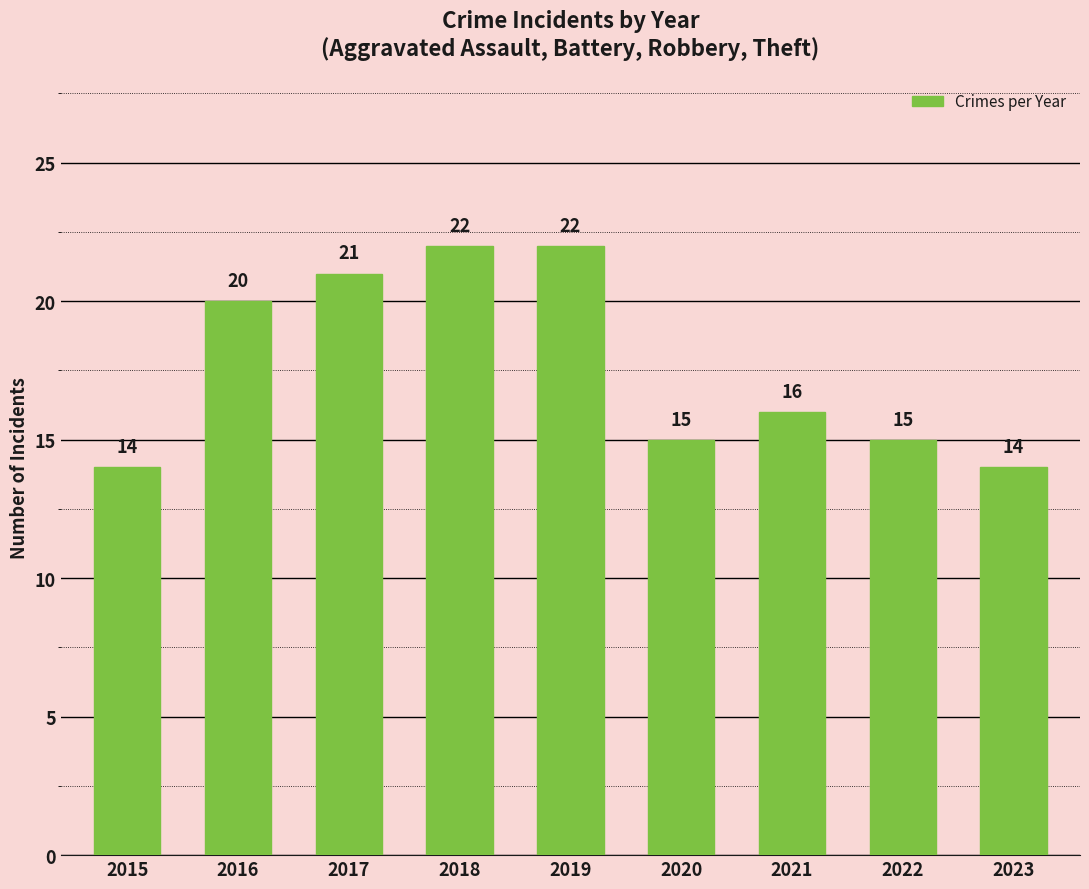

How many values are below 16?

4